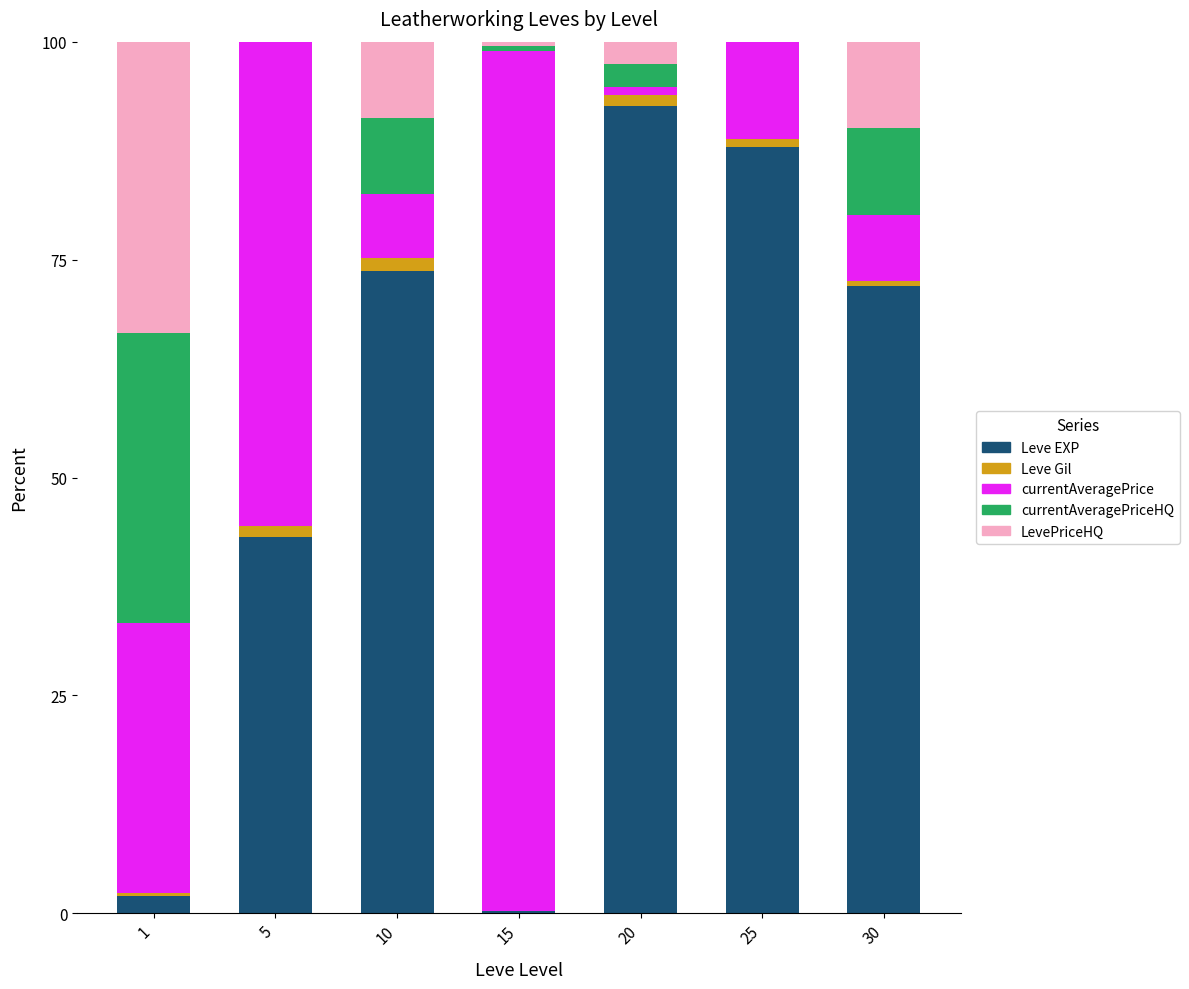

Which category has the highest value in the Leve EXP series?

20